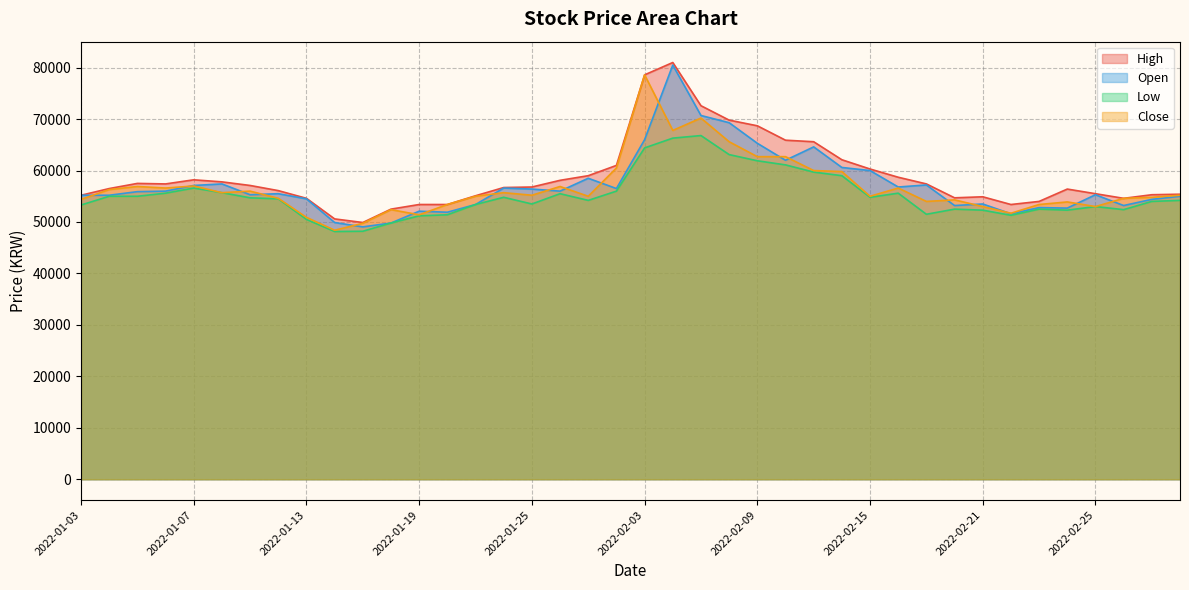

What is the label of the 22nd point from the left?

2022-02-04